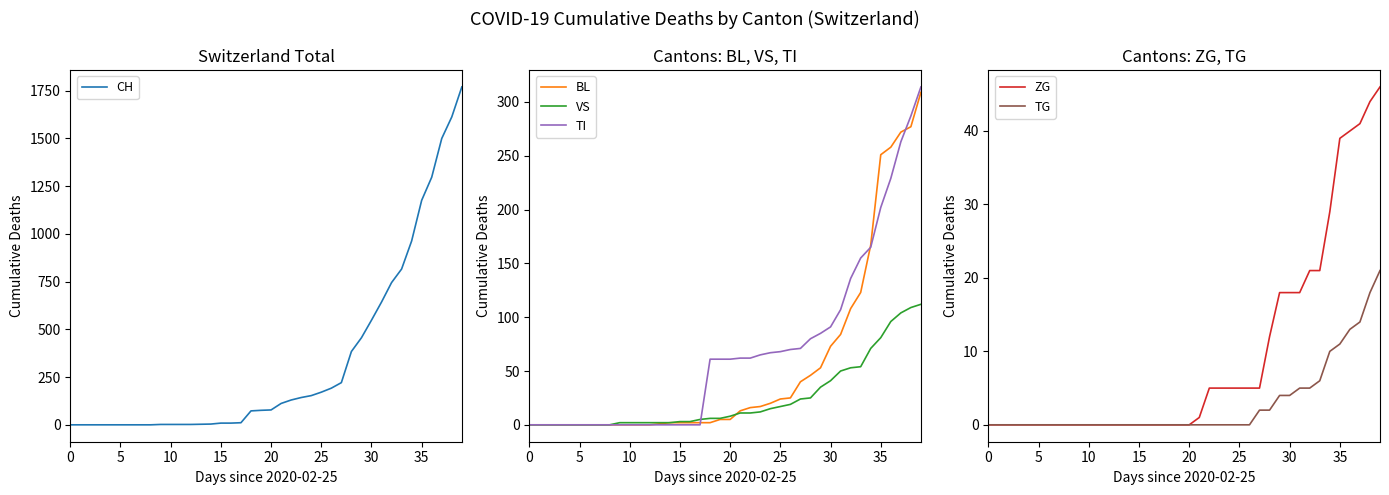

The value of CH at 5 is 1032. True or false?

False